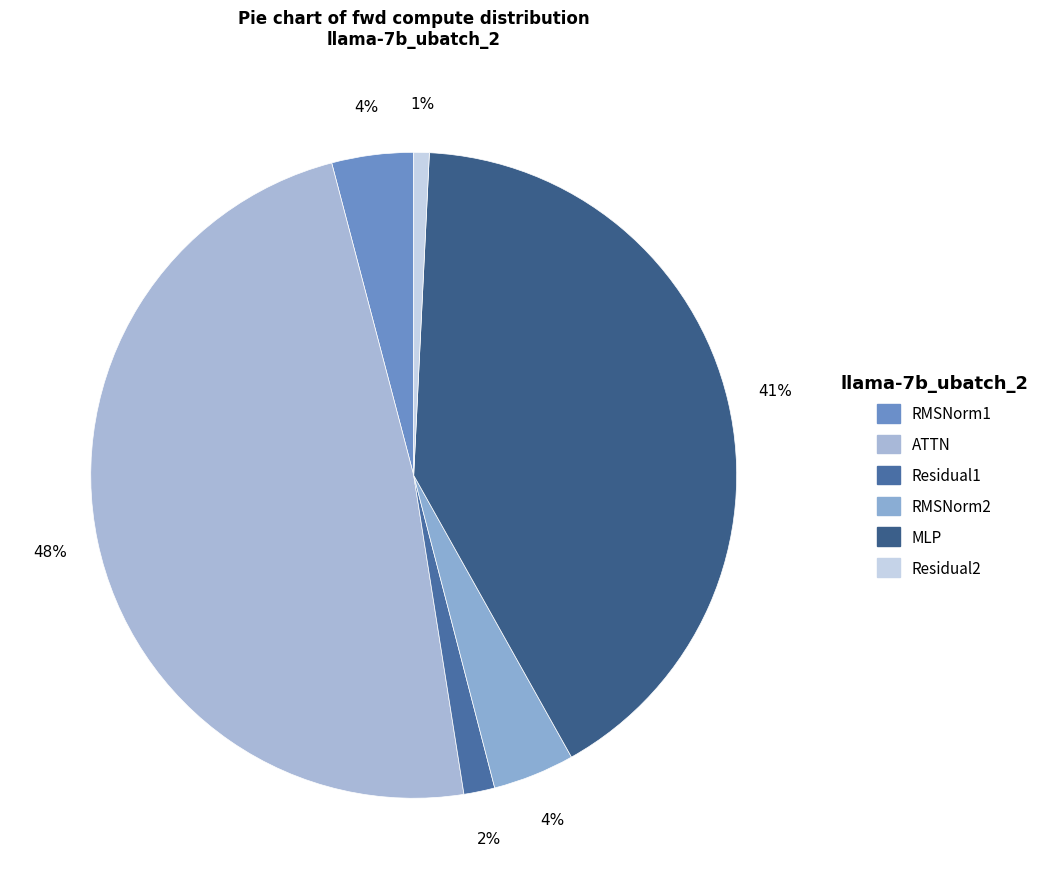

Is there any slice that represents more than half of the pie?

No